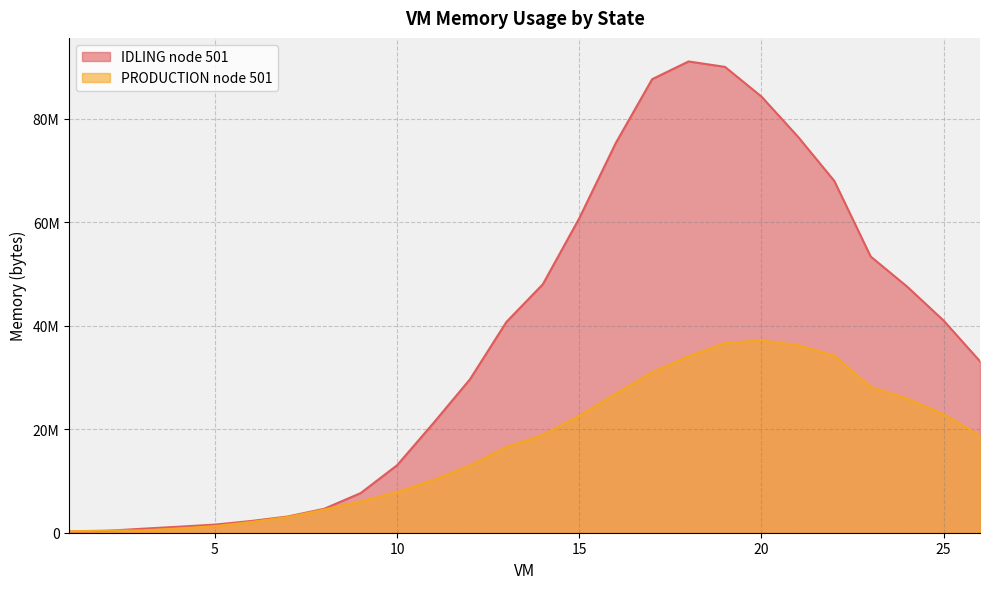

True or false: IDLING node 501 and PRODUCTION node 501 cross at least once.

True